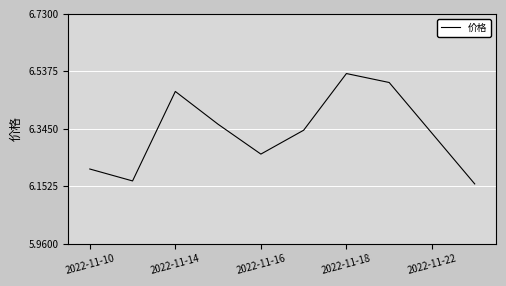

What is the difference between the maximum and minimum values?

0.4